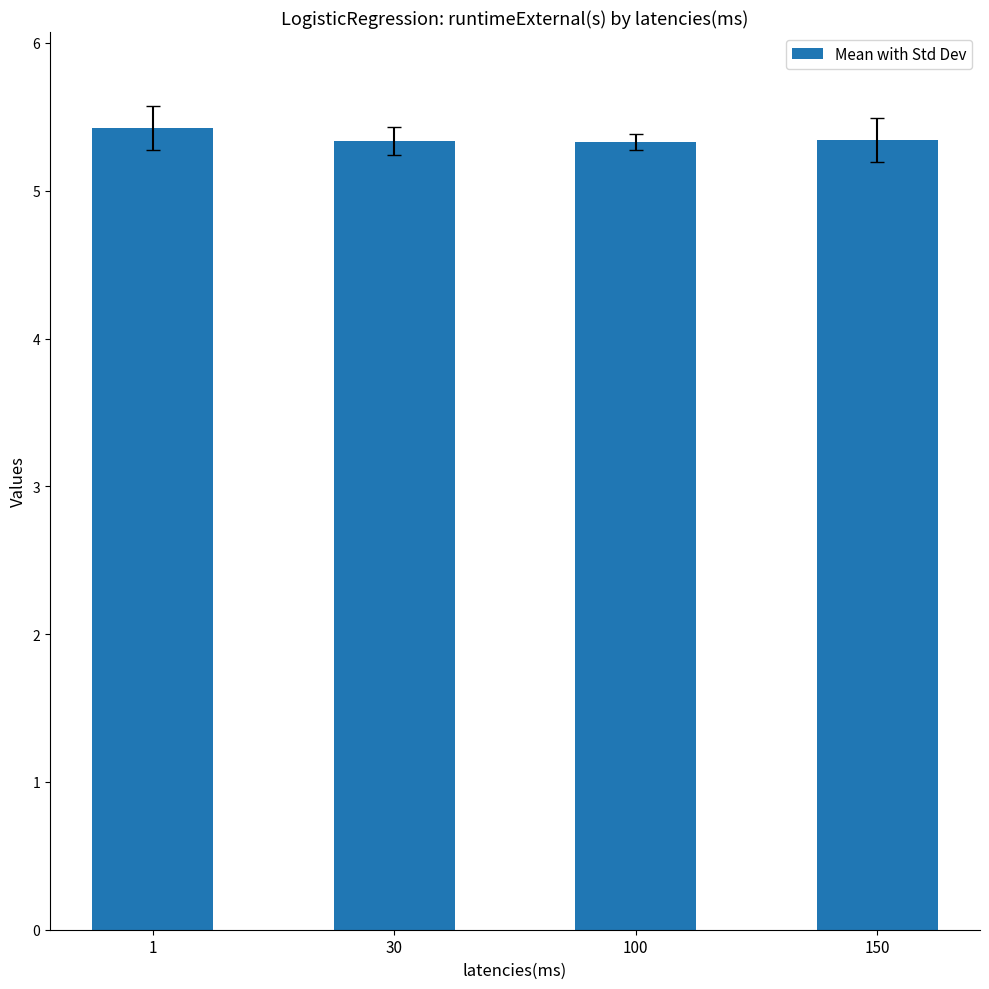

What is the ratio of the value at 1 to the value at 30?

1.0